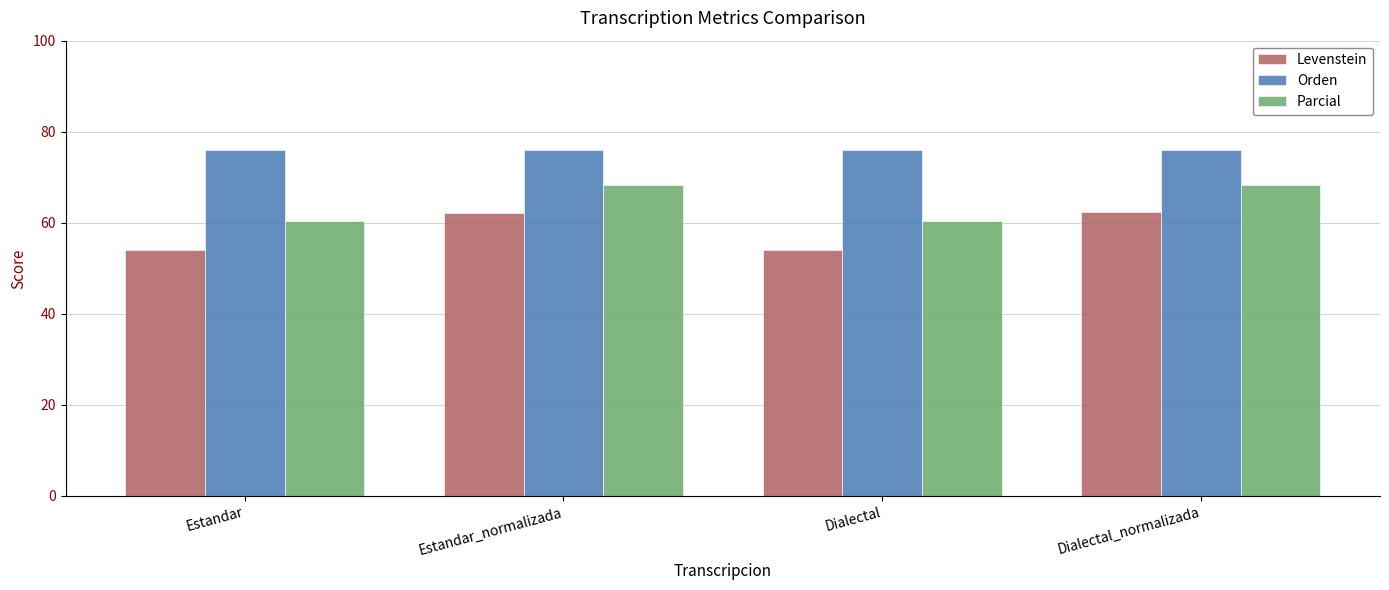

What is the highest value of the Parcial series?

68.4